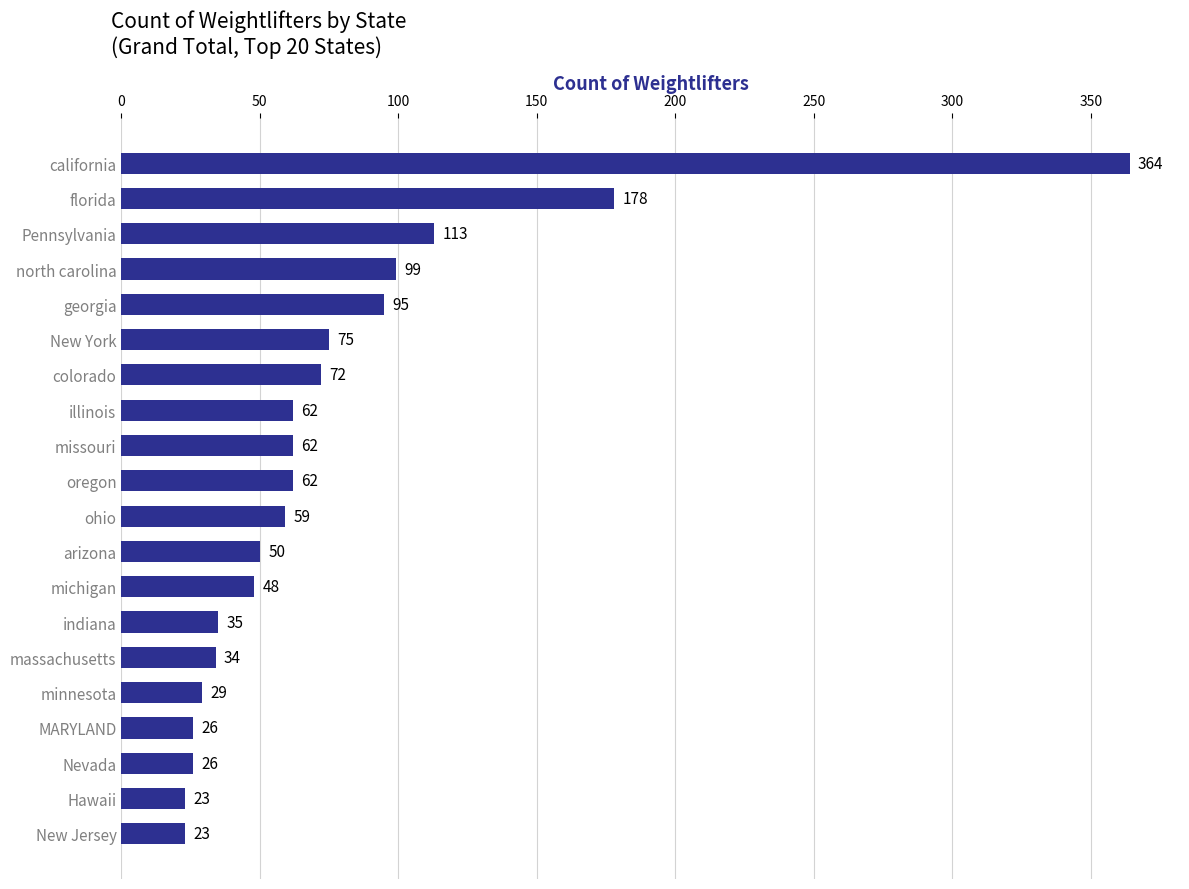

Reading top to bottom, list all the values displayed in this chart.

364	178	113	99	95	75	72	62	62	62	59	50	48	35	34	29	26	26	23	23